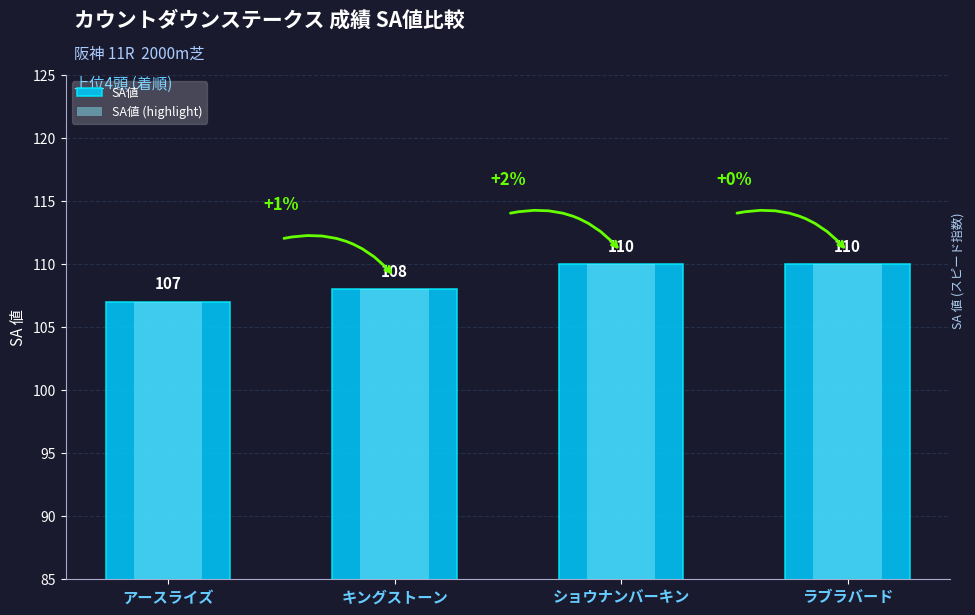

Are the bars horizontal?

No